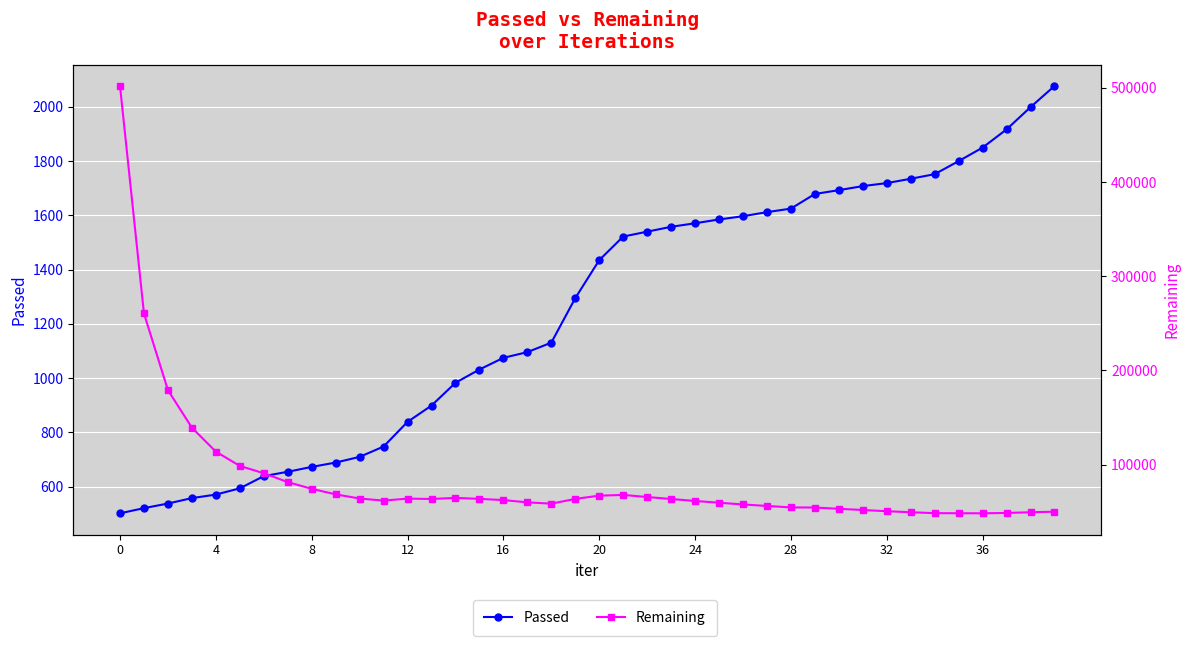

What is the sum of all Passed values?

49722